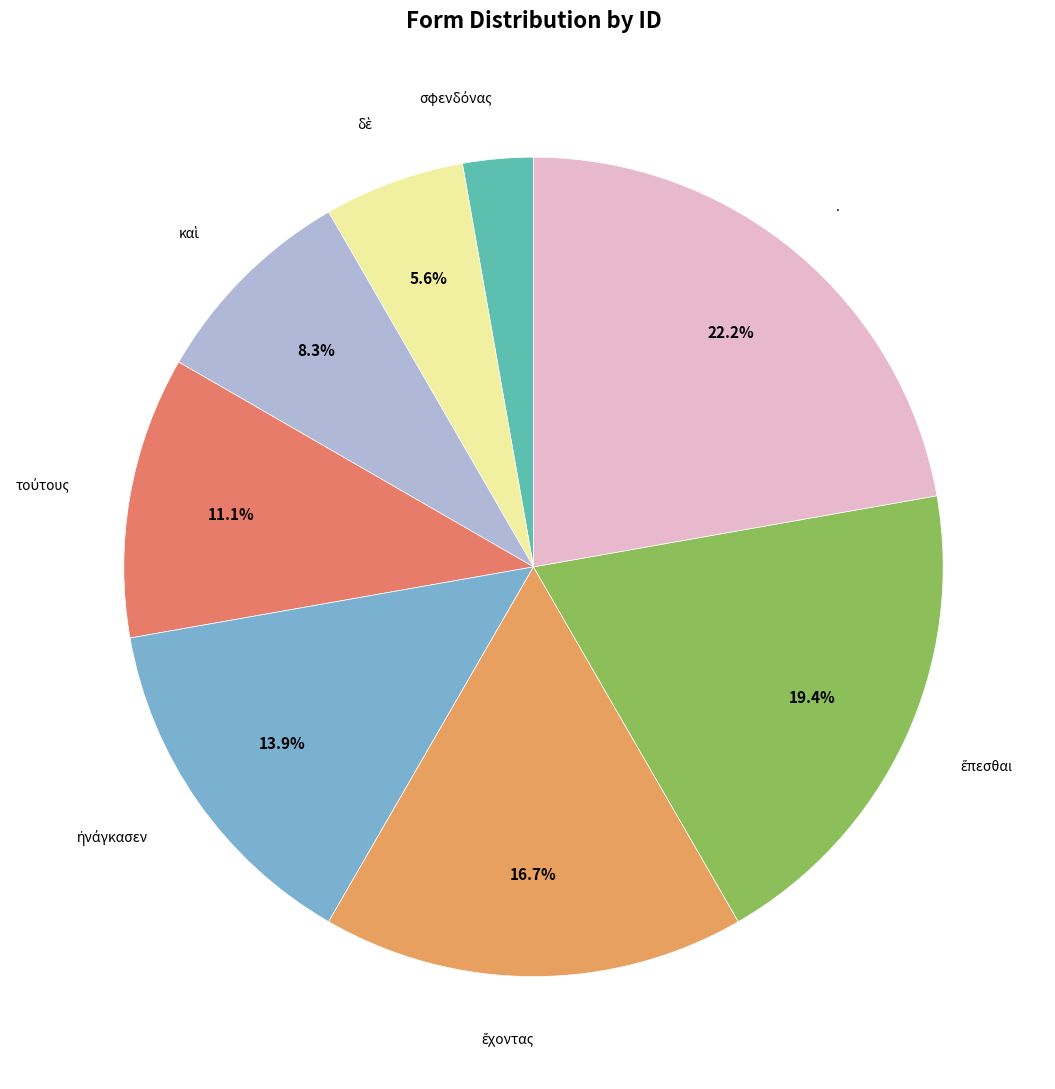

Which category has the biggest portion of the pie?

.